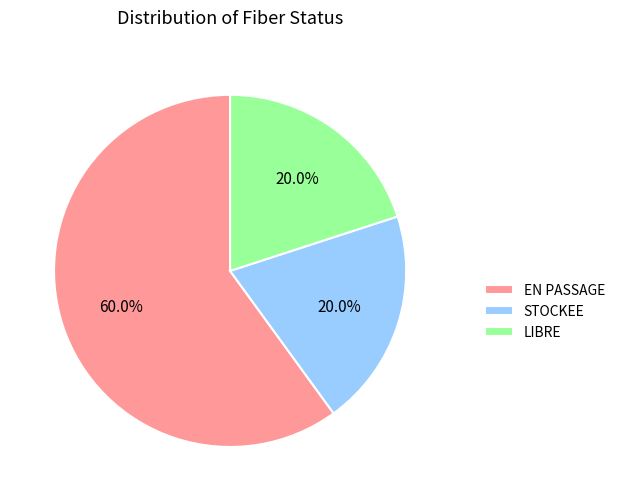

Is there any slice that represents more than half of the pie?

Yes